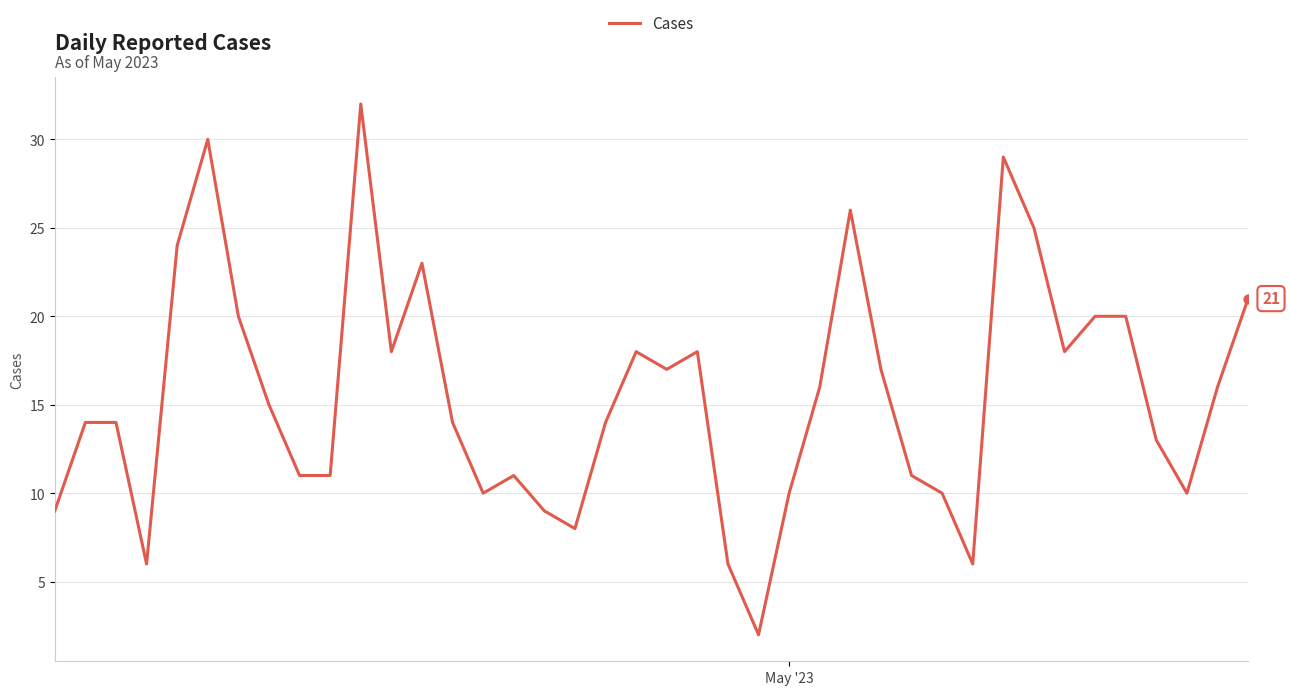

What is the greatest value displayed?

32